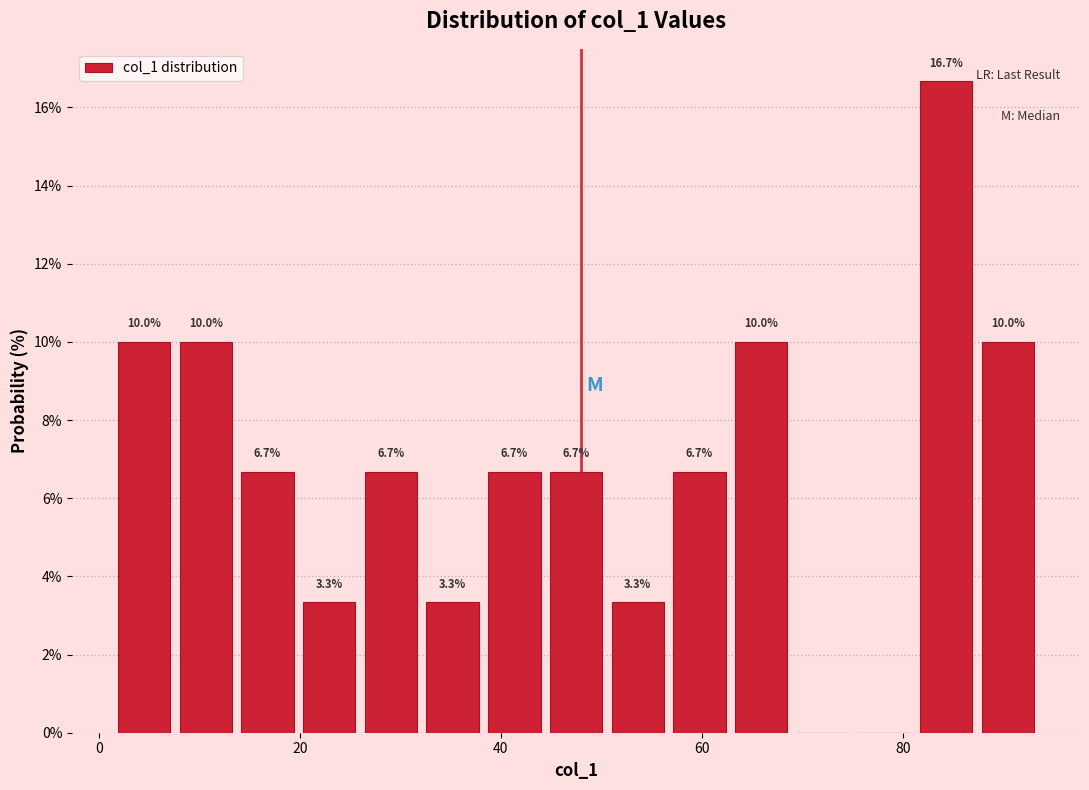

Read against the x-axis, roughly where is the centre of the tallest bar?

84